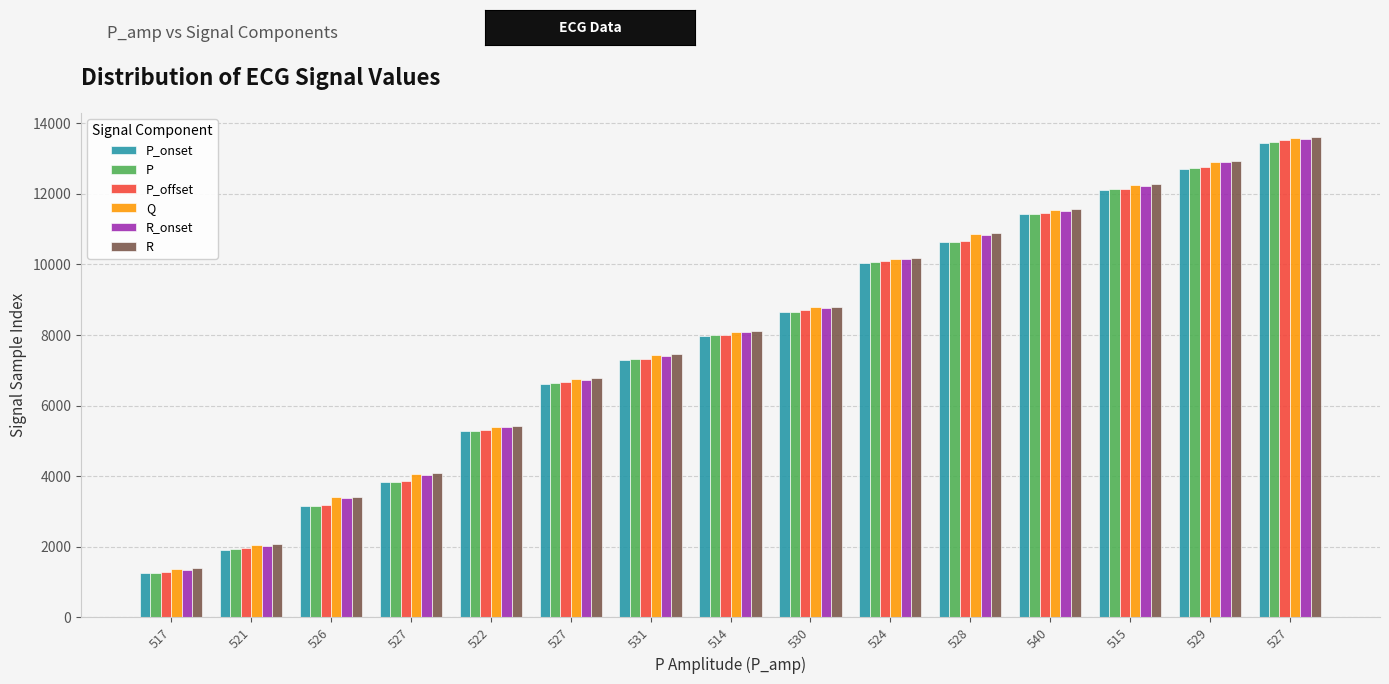

What is the average value of the Q series?

7910